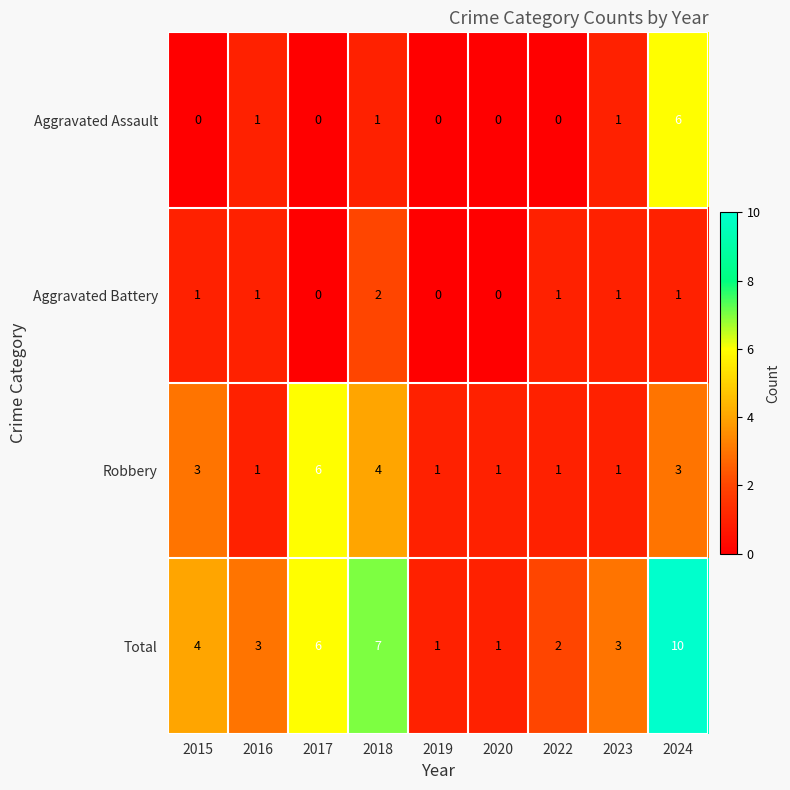

Which label corresponds to the largest value in the chart?

2024